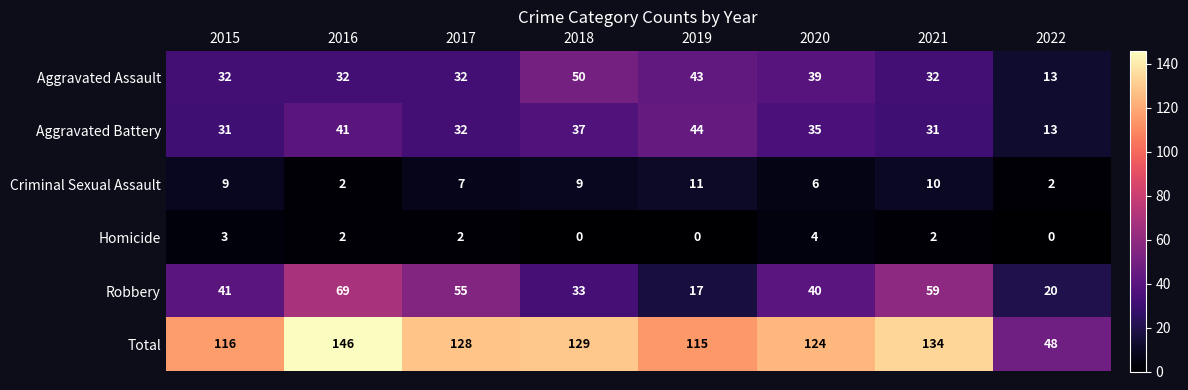

What is the sum of all Homicide values?

13